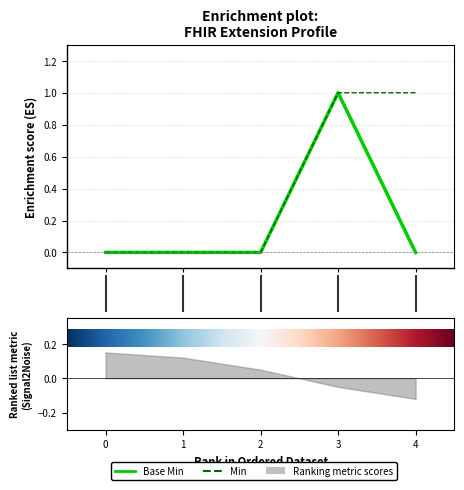

True or false: Min and Base Min cross at least once.

False